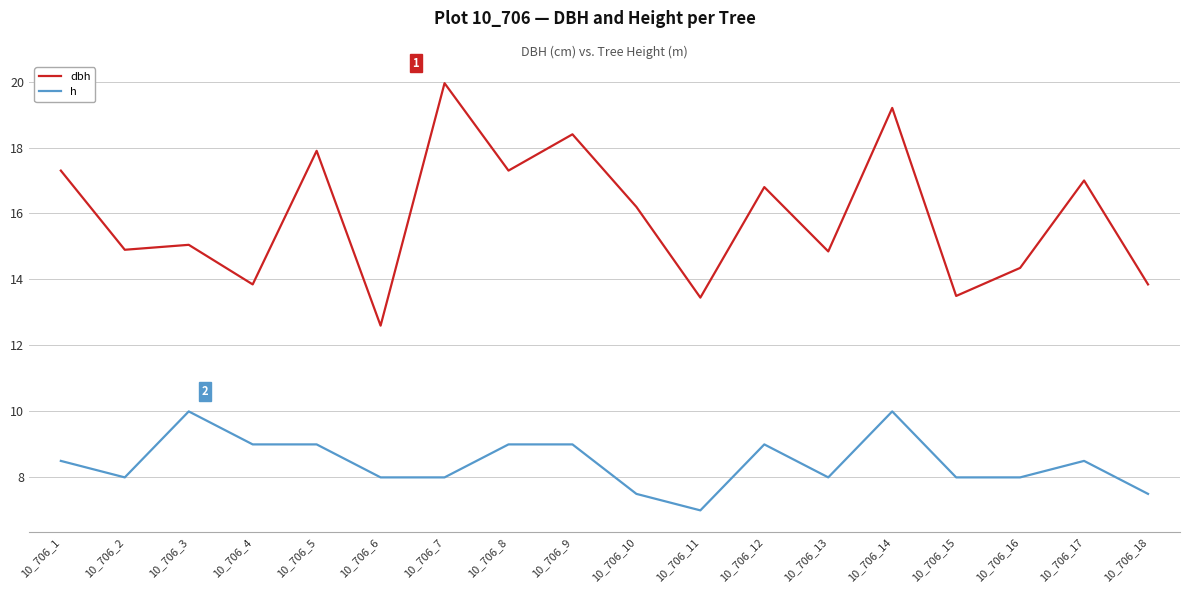

Is it true that dbh equals 13.8 at 10_706_18?

True